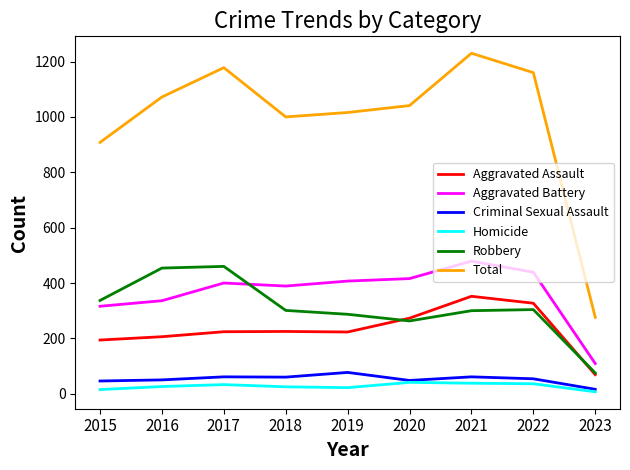

At which label is Total closest to 753?

2015